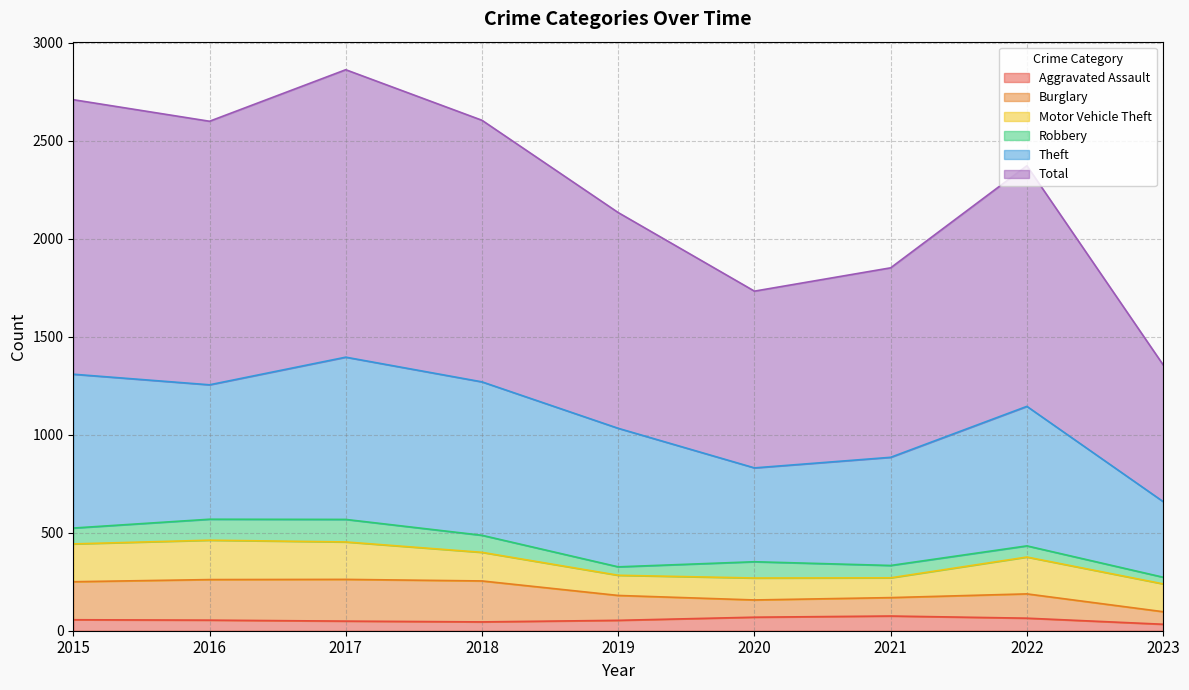

At which category does Robbery reach its first local peak?

2017